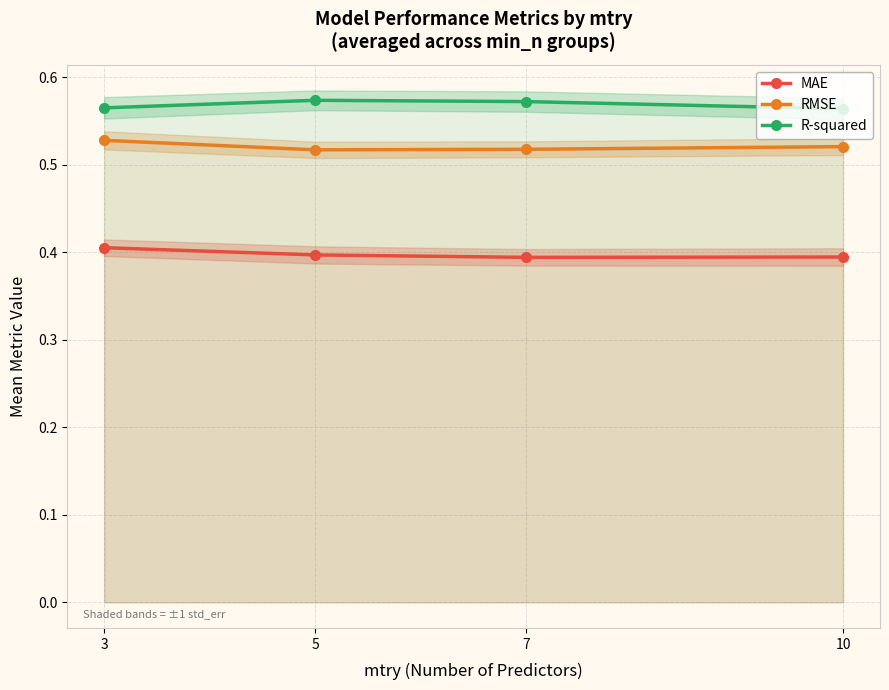

List the series in order of their overall mean, lowest first.

MAE, RMSE, R-squared